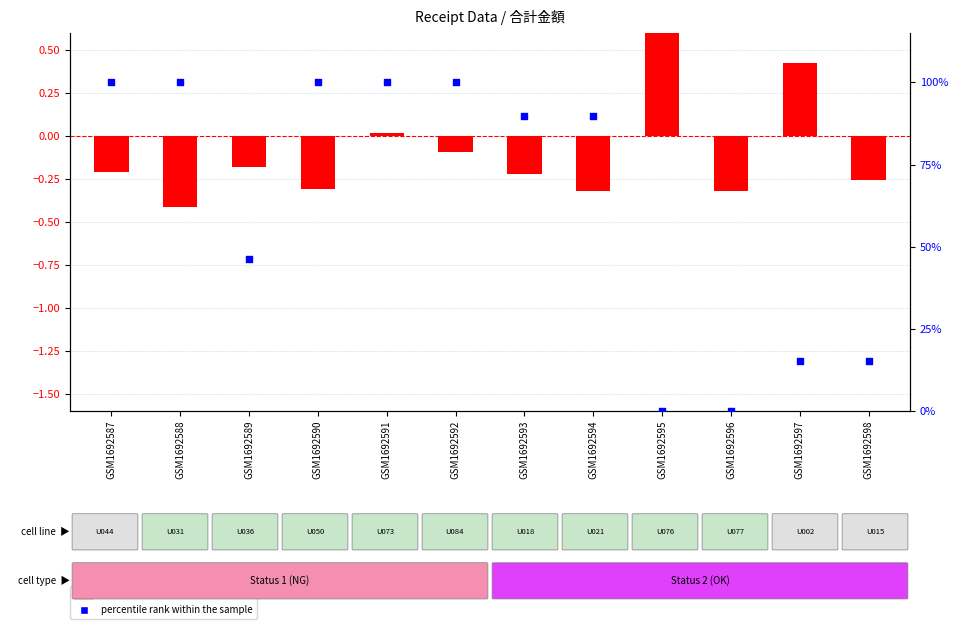

Which series has the largest total across all categories?

percentile rank within the sample